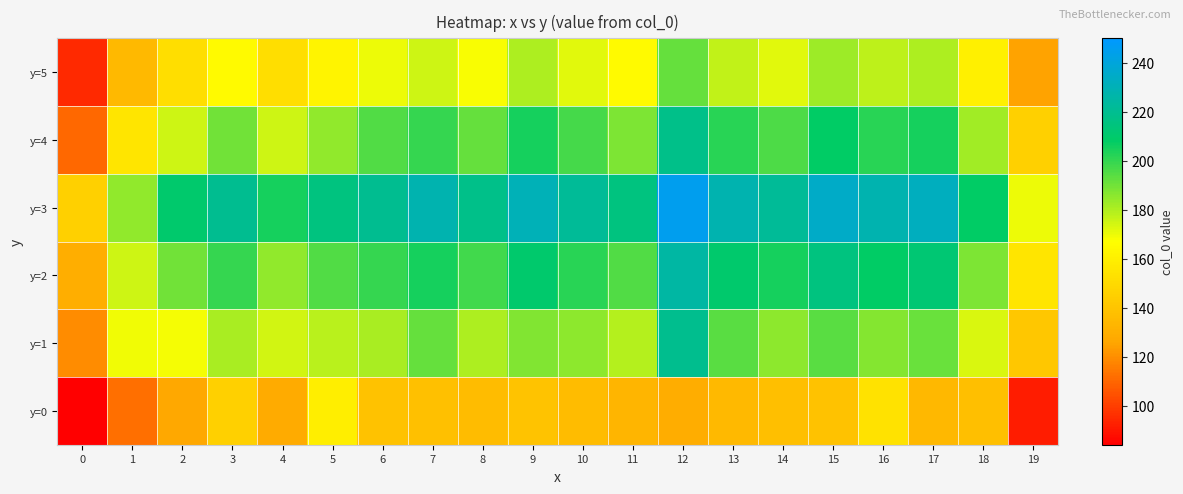

List the series in order of their peak value, highest first.

y=3, y=2, y=1, y=4, y=5, y=0